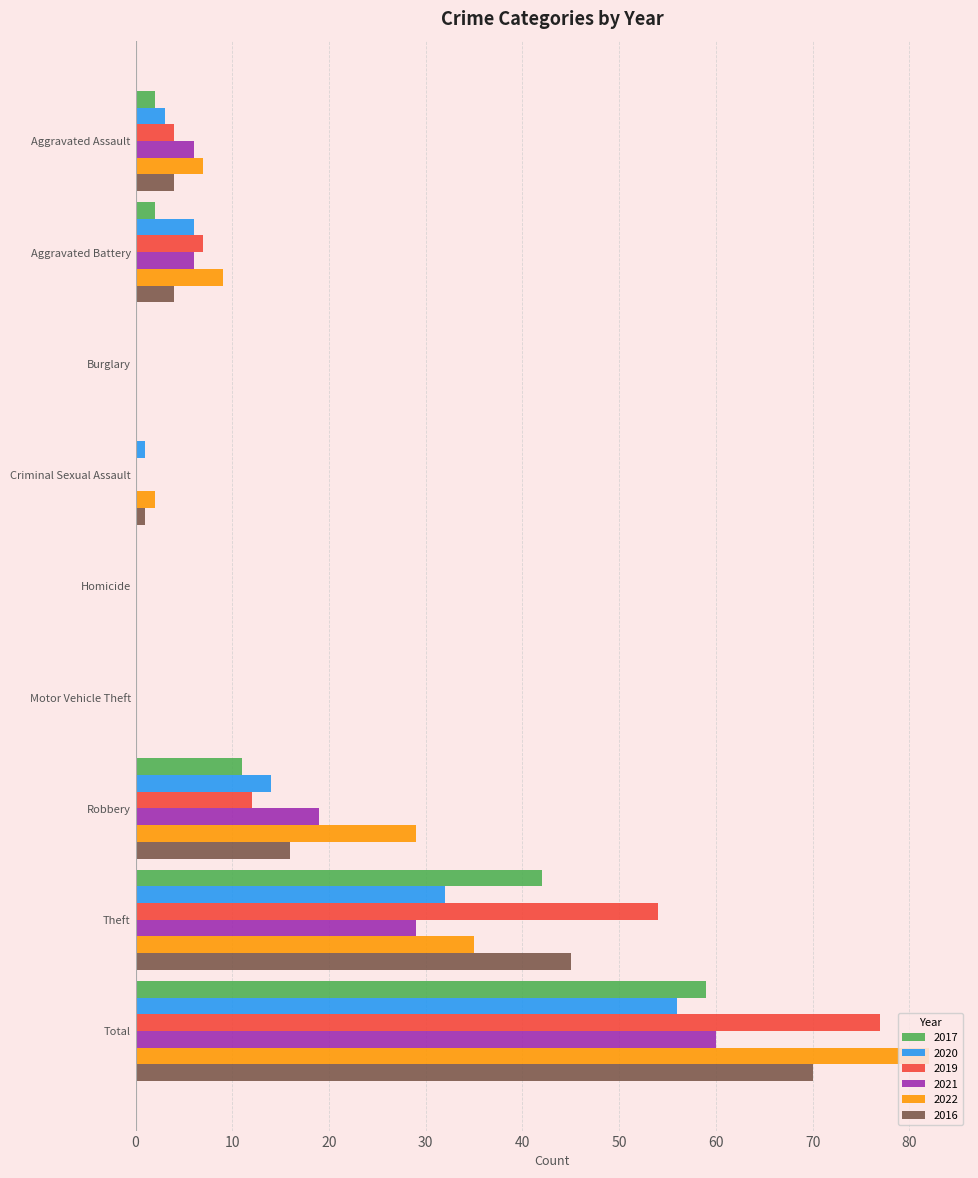

What is the spread (max minus min) of values at Aggravated Assault?

5